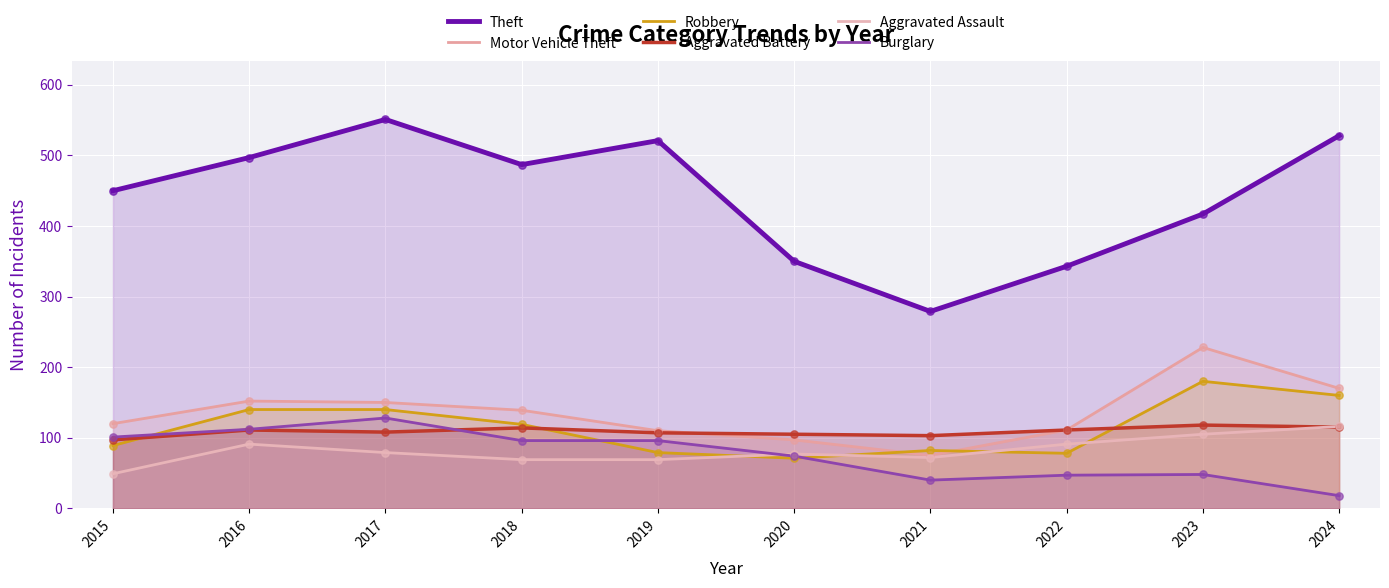

Which series has the largest total across all categories?

Theft